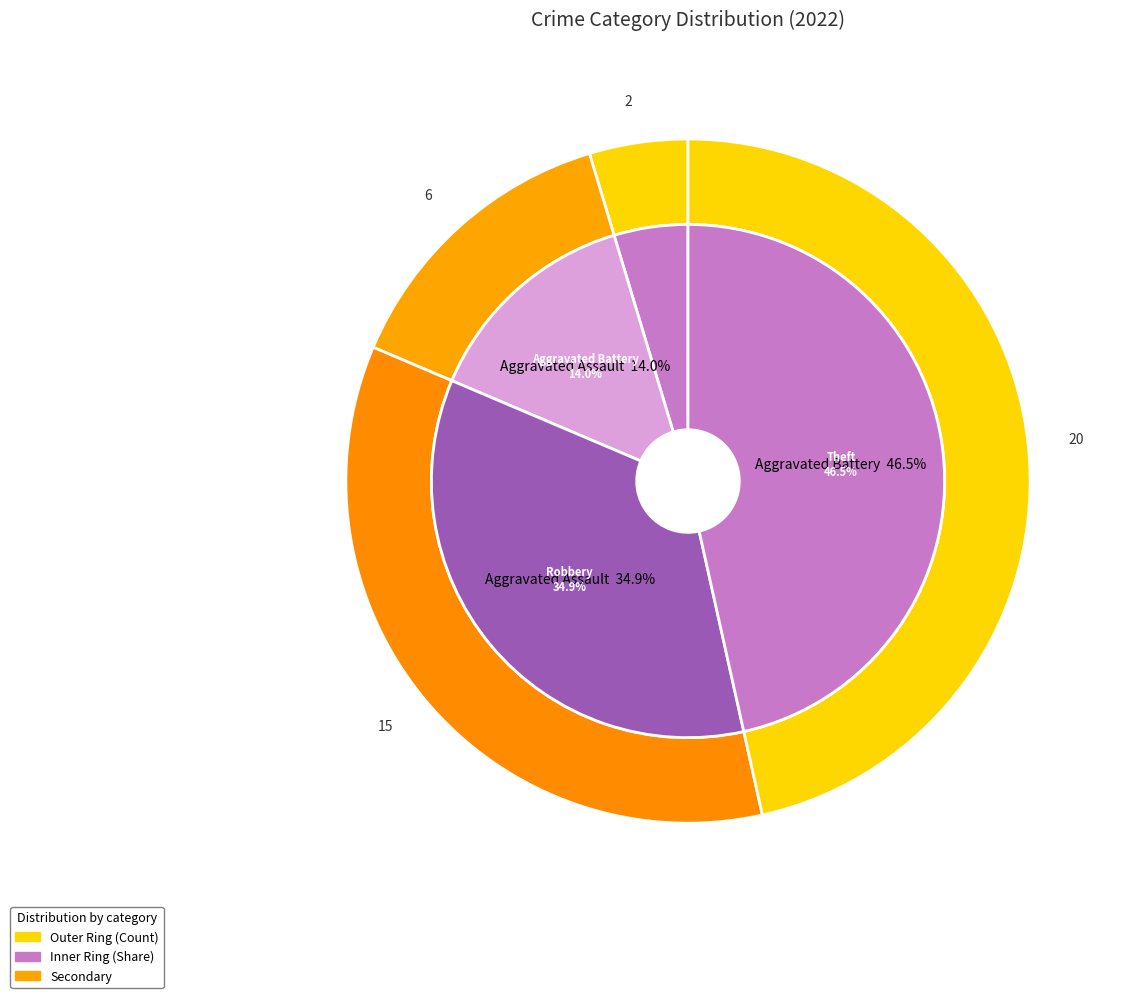

How many slices are in this pie chart?

8